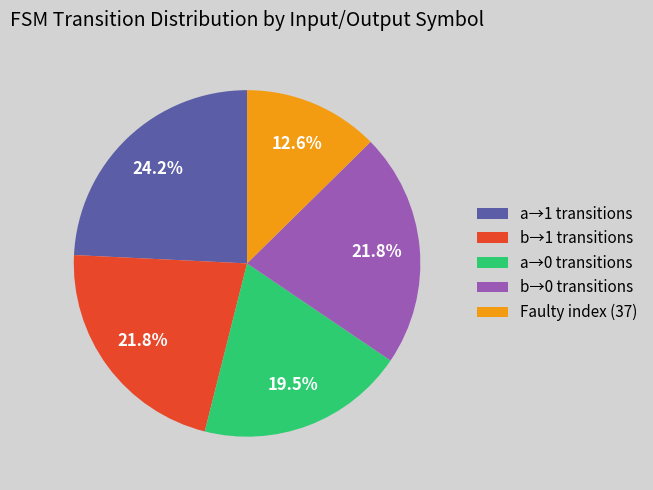

Does any single category account for the majority?

No